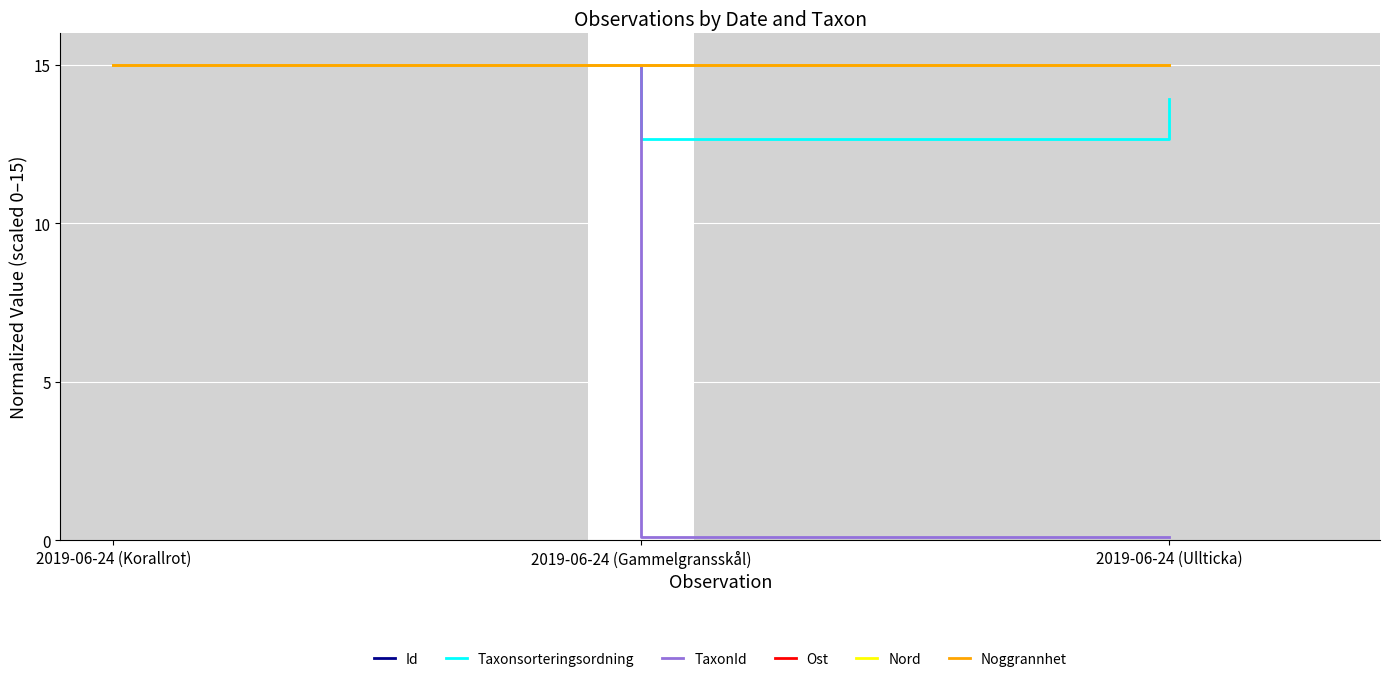

Reading right to left, list all the values displayed in this chart.

Id: 2019-06-24 (Ullticka)=15.0	2019-06-24 (Gammelgransskål)=15.0	2019-06-24 (Korallrot)=15.0
Taxonsorteringsordning: 2019-06-24 (Ullticka)=13.9	2019-06-24 (Gammelgransskål)=12.7	2019-06-24 (Korallrot)=15.0
TaxonId: 2019-06-24 (Ullticka)=0.1	2019-06-24 (Gammelgransskål)=0.1	2019-06-24 (Korallrot)=15.0
Ost: 2019-06-24 (Ullticka)=15.0	2019-06-24 (Gammelgransskål)=15.0	2019-06-24 (Korallrot)=15.0
Nord: 2019-06-24 (Ullticka)=15.0	2019-06-24 (Gammelgransskål)=15.0	2019-06-24 (Korallrot)=15.0
Noggrannhet: 2019-06-24 (Ullticka)=15.0	2019-06-24 (Gammelgransskål)=15.0	2019-06-24 (Korallrot)=15.0